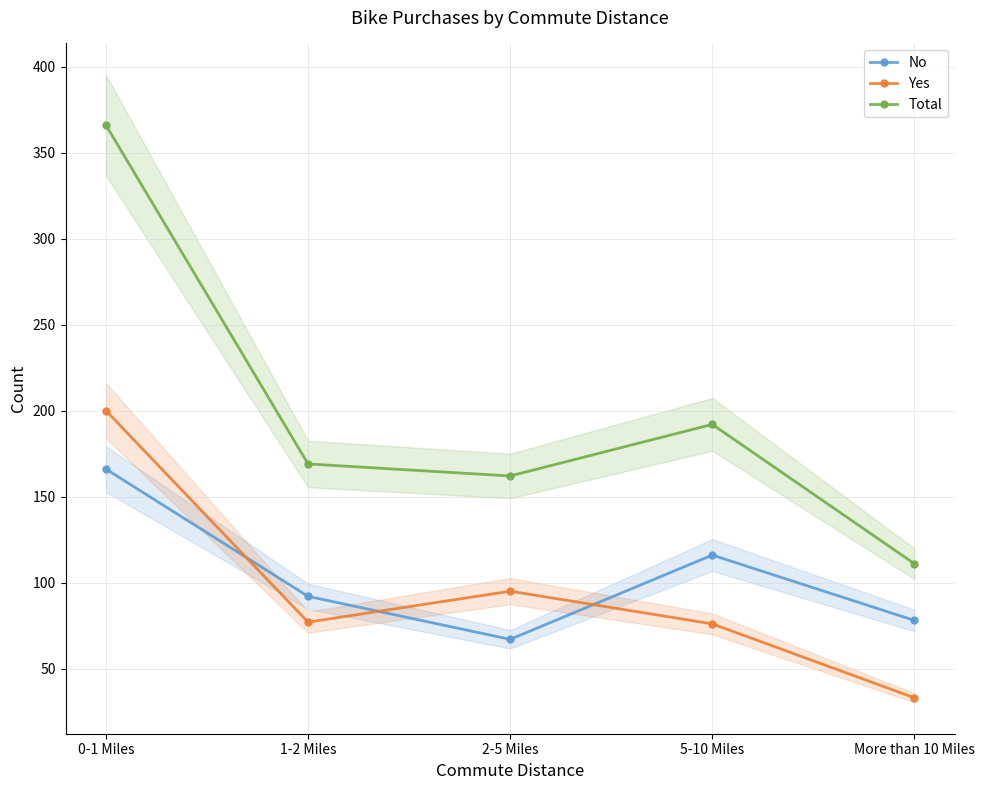

What is the difference between the highest and lowest values at 5-10 Miles?

116